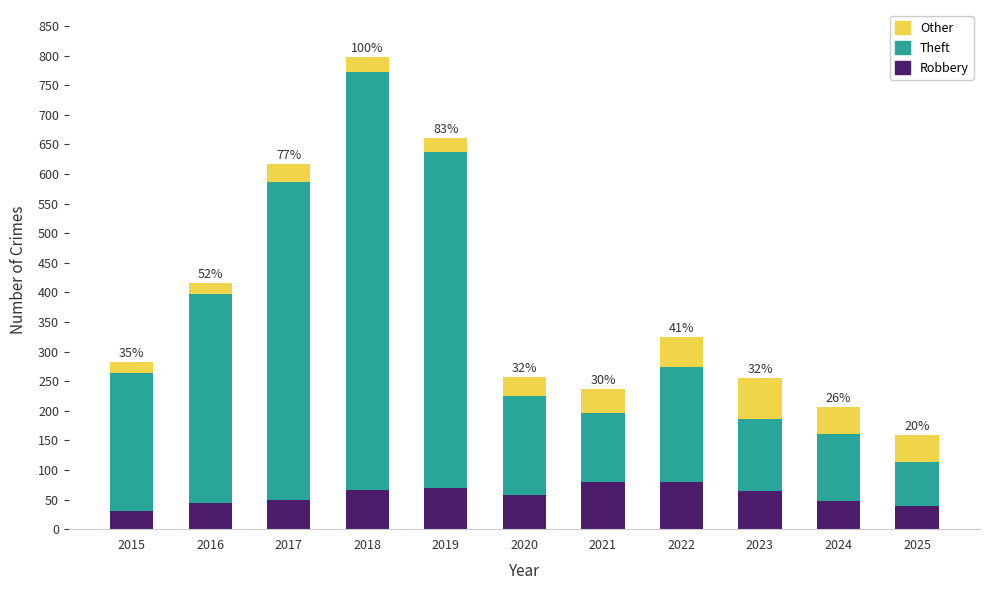

What is the sum of all Robbery values?

627